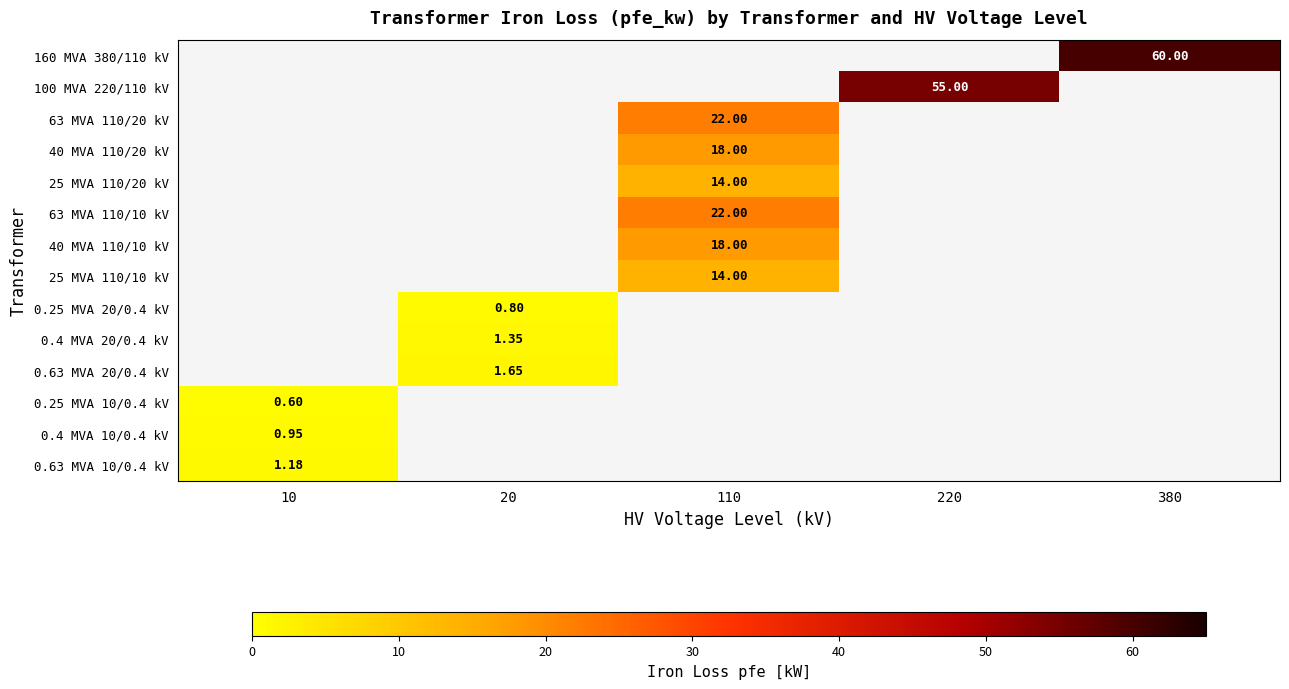

What is the maximum value shown in the chart?

60.0